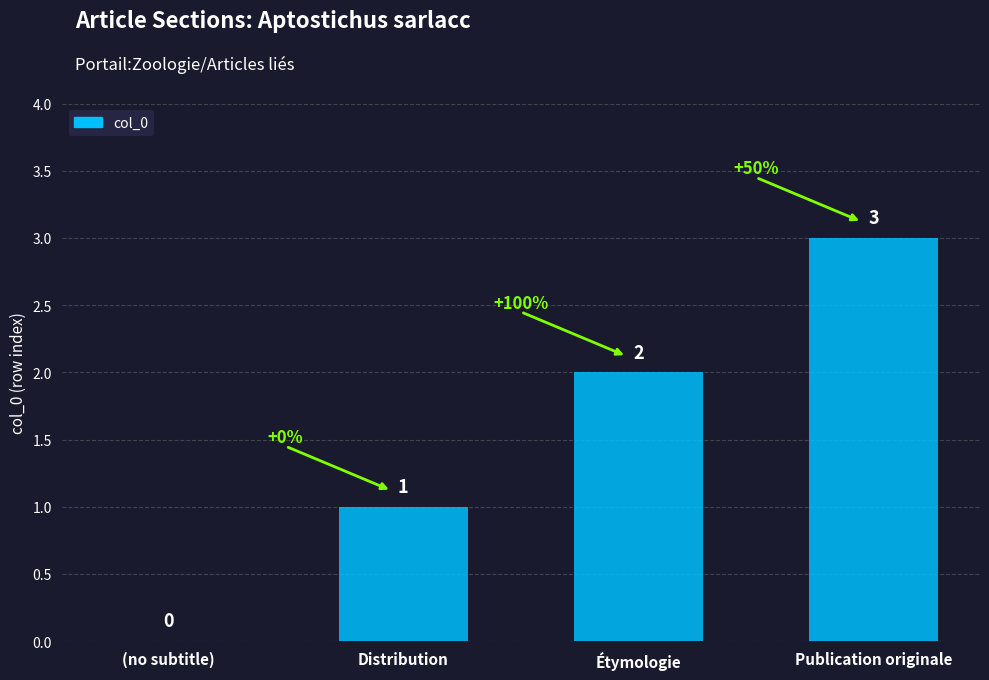

Reading left to right, transcribe all the data shown in this chart.

(no subtitle)=0	Distribution=1	Étymologie=2	Publication originale=3